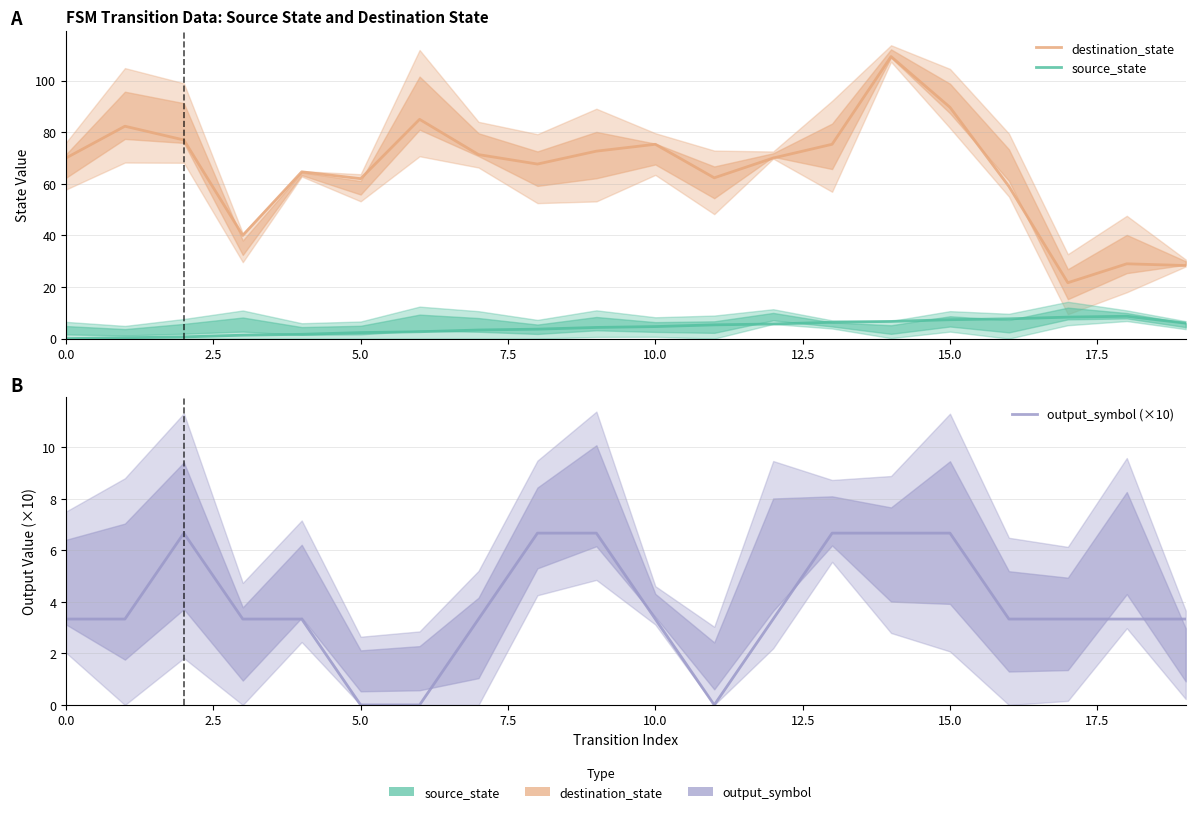

How many values in the source_state series exceed 4?

11